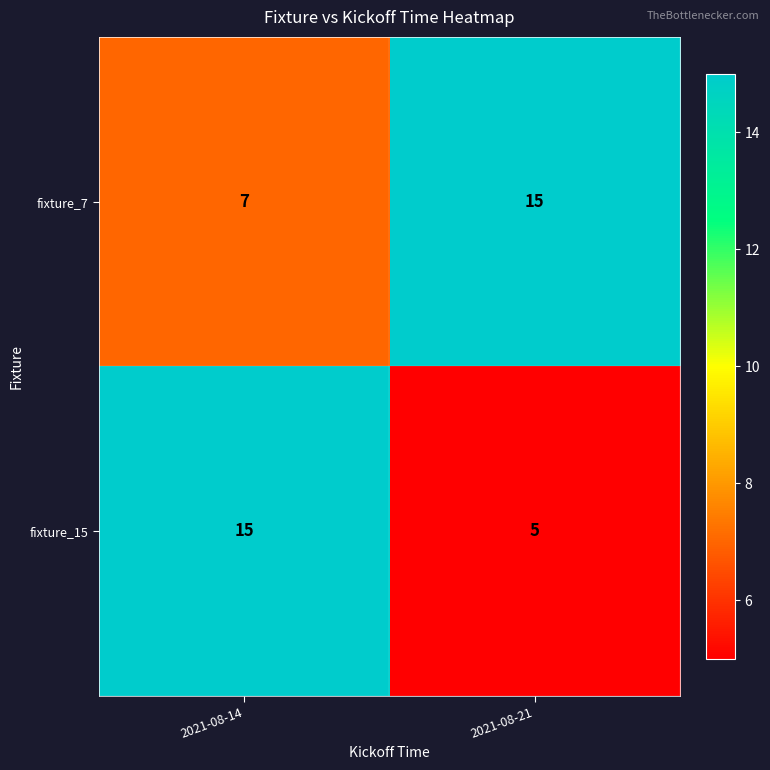

What is the smallest value displayed?

5